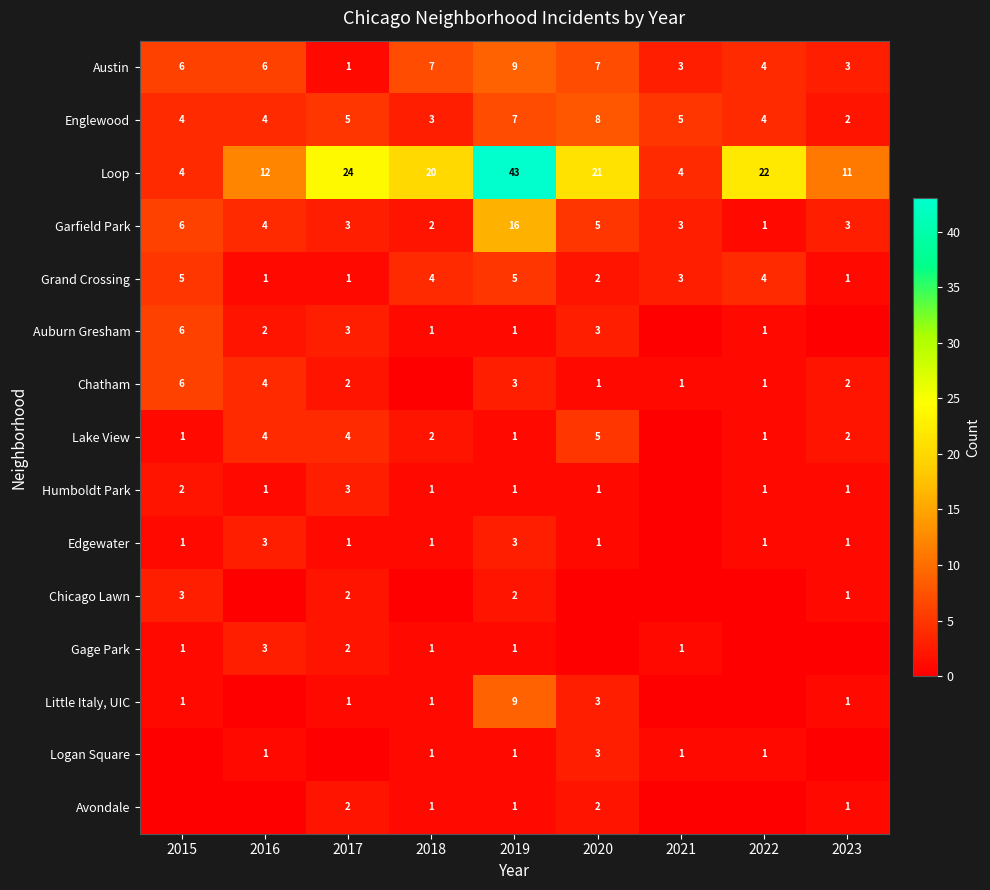

At which category is the sum across all series the highest?

2019